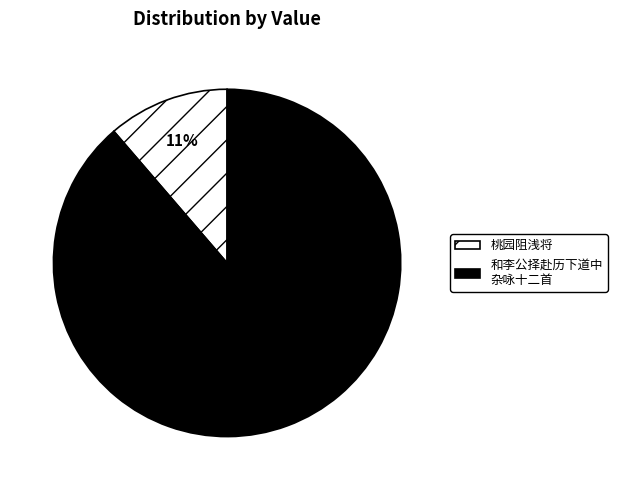

To the nearest percent, what is the average slice percentage?

50%